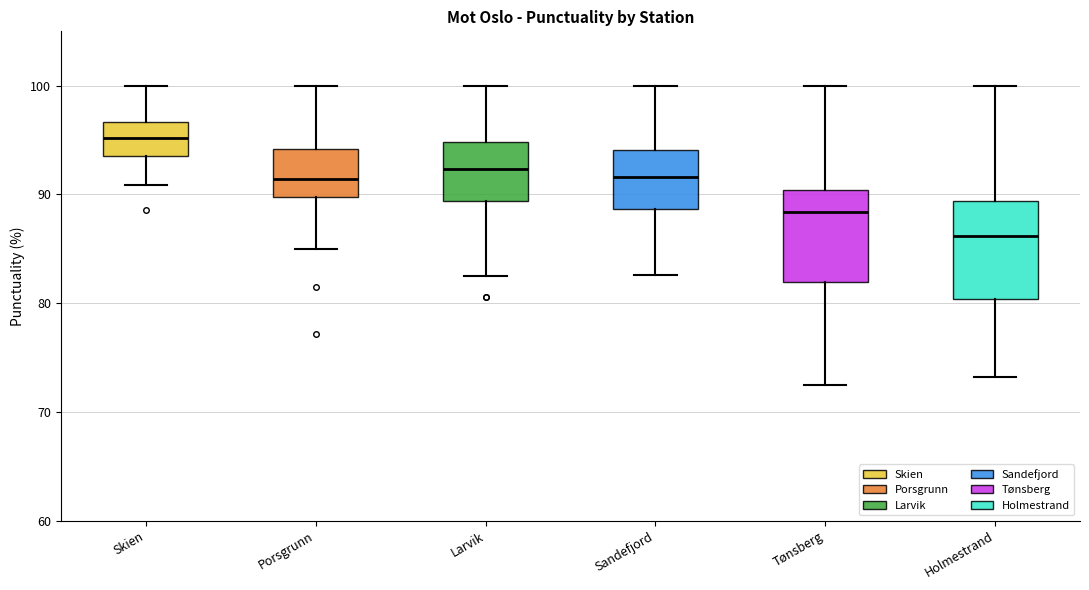

Where is the upper edge of the box for Holmestrand on the y-axis? The values are not printed on the chart, so give them approximately, as read against the axis.

89